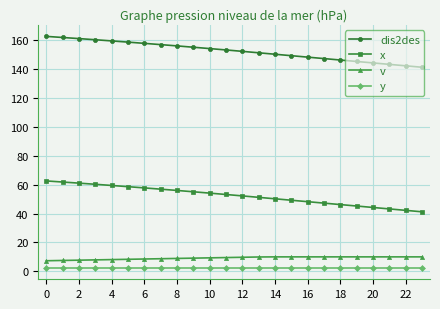

True or false: y and v cross at least once.

False